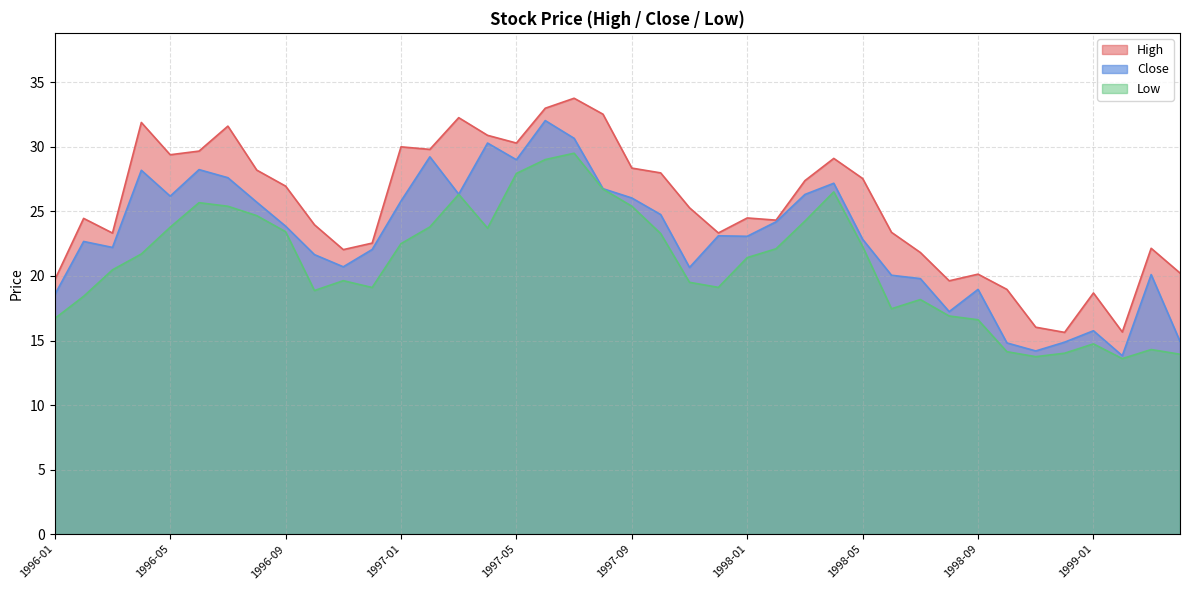

What is the maximum value shown in the chart?

33.8